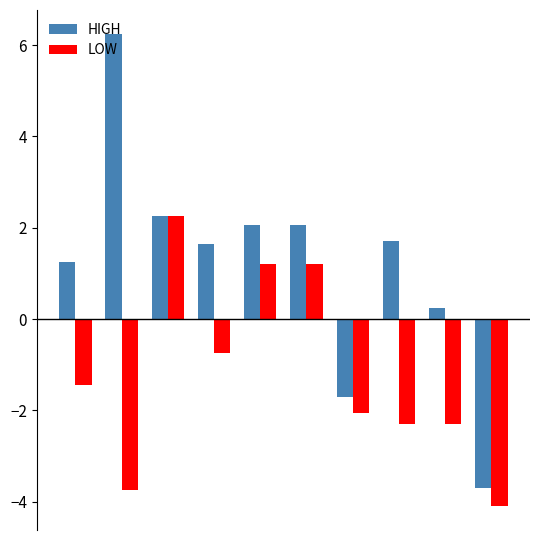

Which series has the largest range (max minus min)?

HIGH